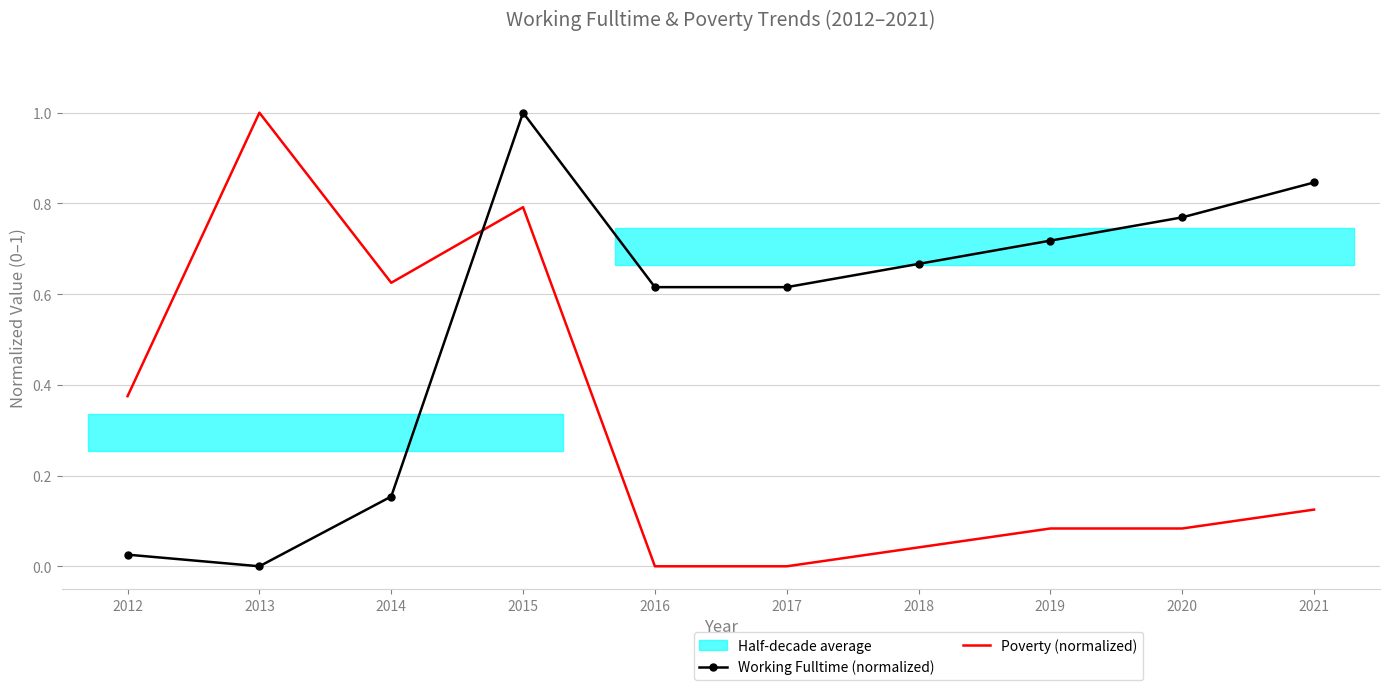

Is the value of Working Fulltime (normalized) at 2012 greater than the value of Poverty (normalized) at 2013?

No